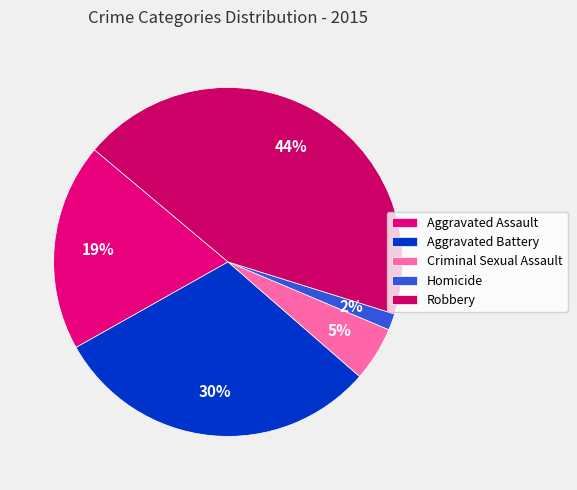

What portion of the pie excludes Aggravated Assault?

80.7%